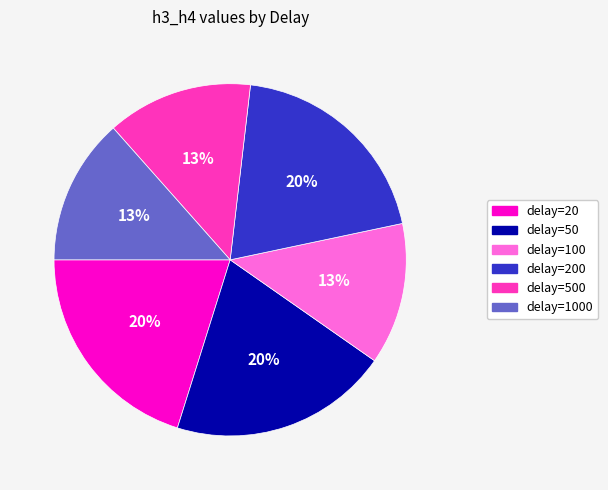

To the nearest percent, what is the difference between the largest and smallest slice percentages?

7%